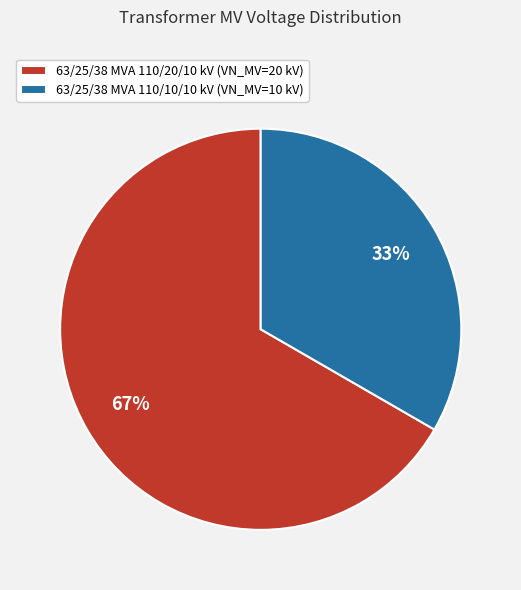

To the nearest percent, what is the combined percentage of 63/25/38 MVA 110/20/10 kV (VN_MV=20 kV) and 63/25/38 MVA 110/10/10 kV (VN_MV=10 kV)?

100%